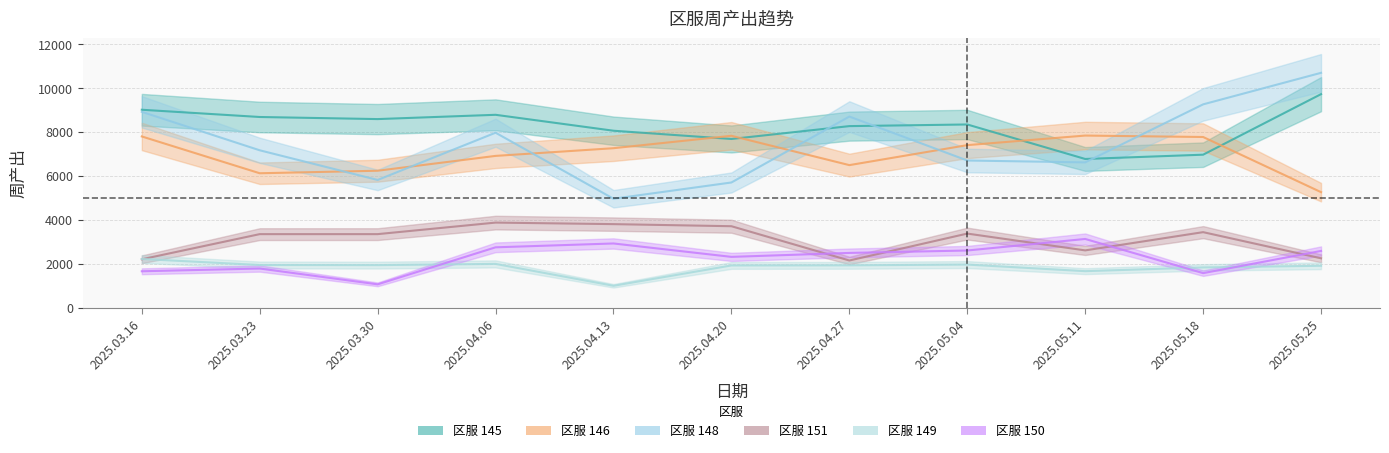

True or false: 151 has a value of 2427 at 2025.04.20.

False